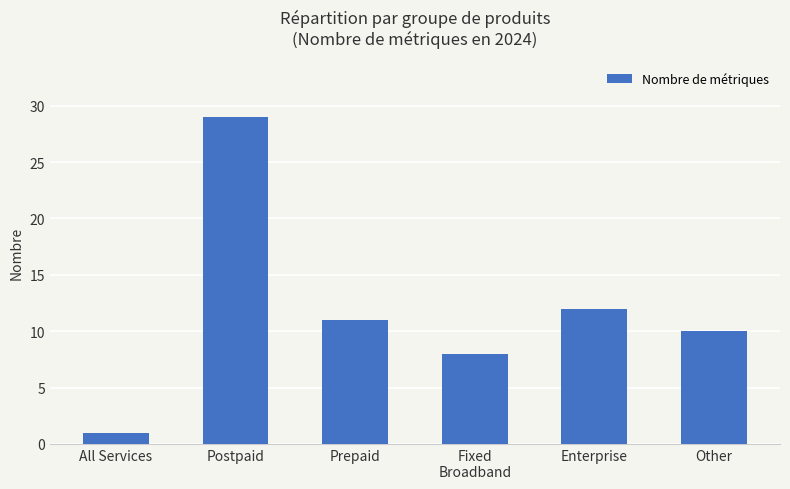

What is the average value?

12